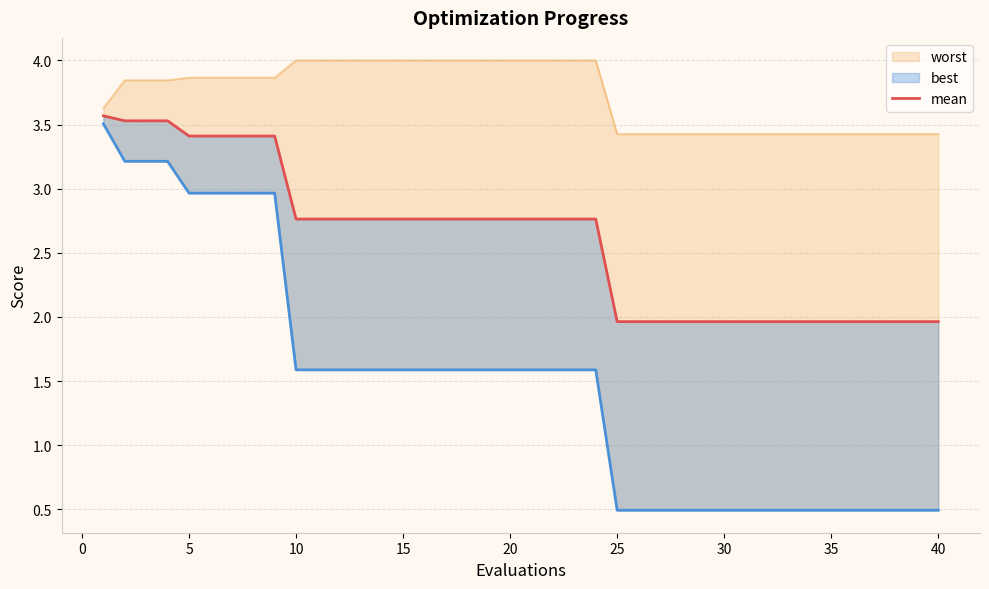

Reading left to right, list all the values displayed in this chart.

3.6	3.5	3.5	3.5	3.4	3.4	3.4	3.4	3.4	2.8	2.8	2.8	2.8	2.8	2.8	2.8	2.8	2.8	2.8	2.8	2.8	2.8	2.8	2.8	2.0	2.0	2.0	2.0	2.0	2.0	2.0	2.0	2.0	2.0	2.0	2.0	2.0	2.0	2.0	2.0